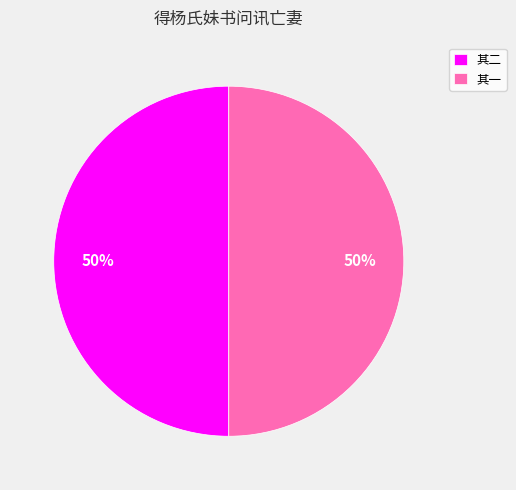

Approximately how many times larger is the value at 其一 compared to 其二?

1.0